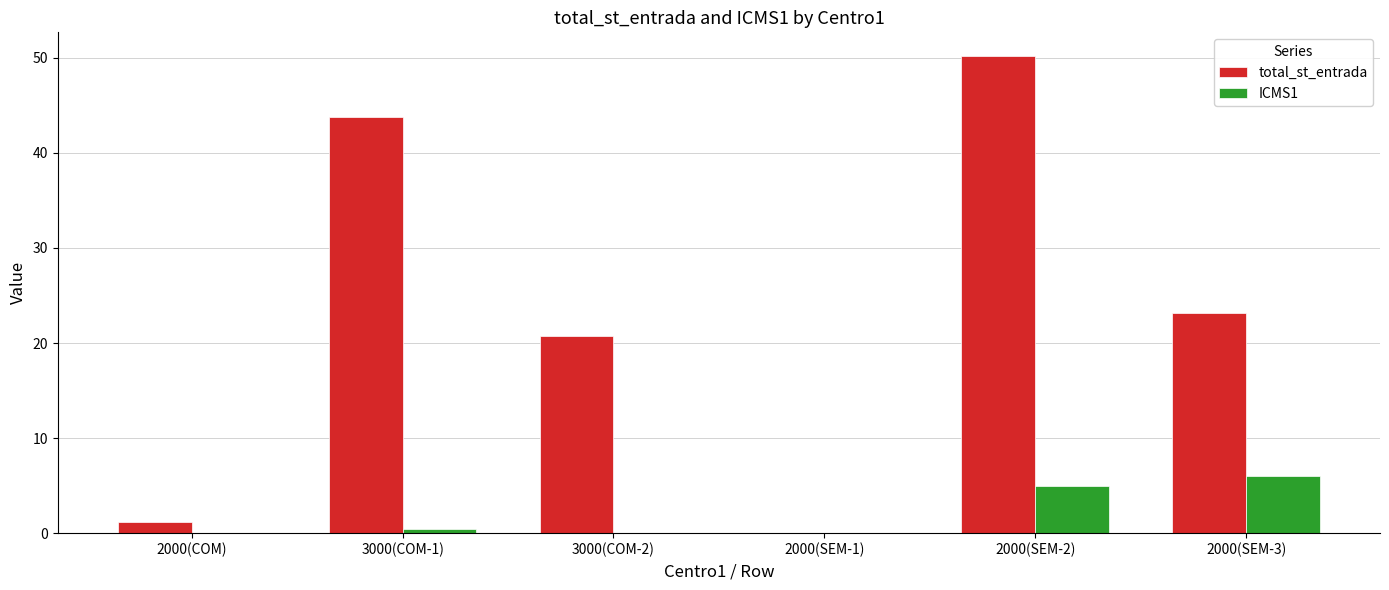

Which series changed the most between 3000(COM-2) and 2000(SEM-1)?

total_st_entrada